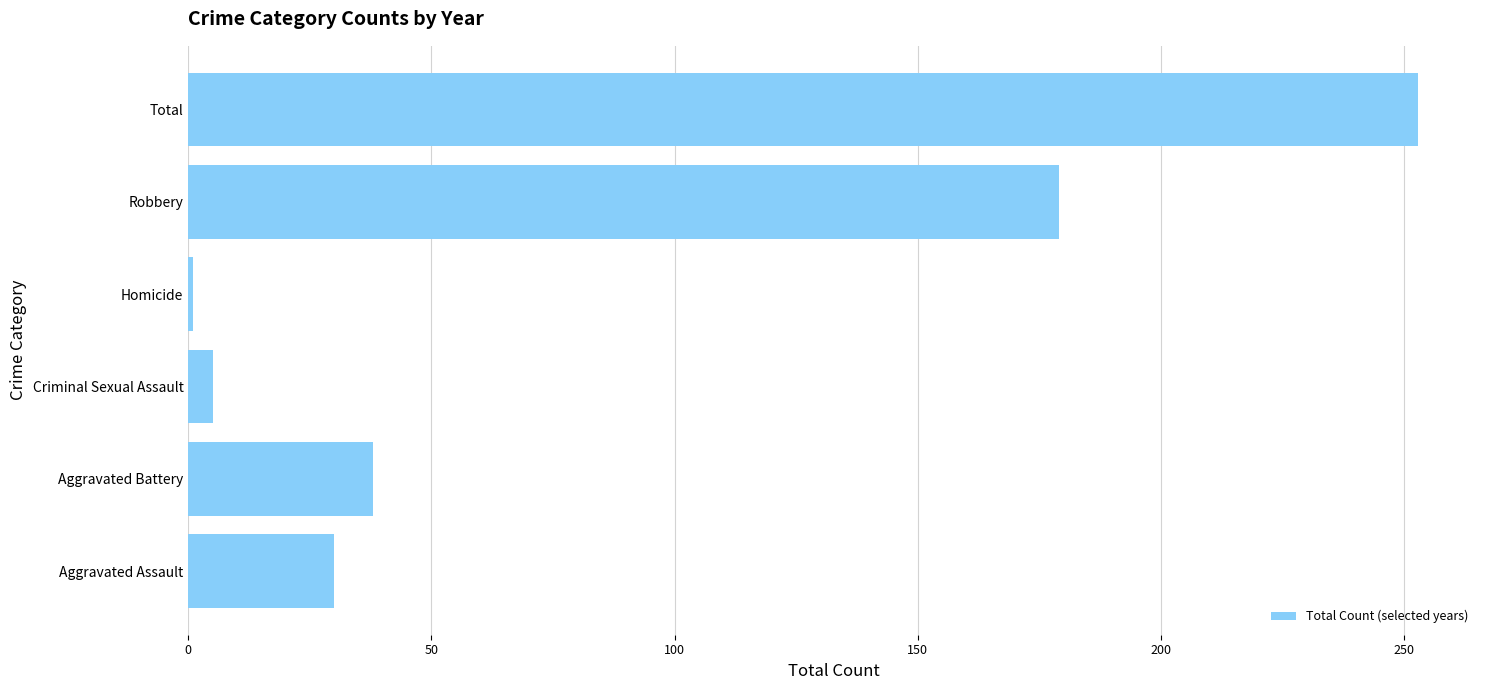

Is it true that the value at Aggravated Battery is 38?

True